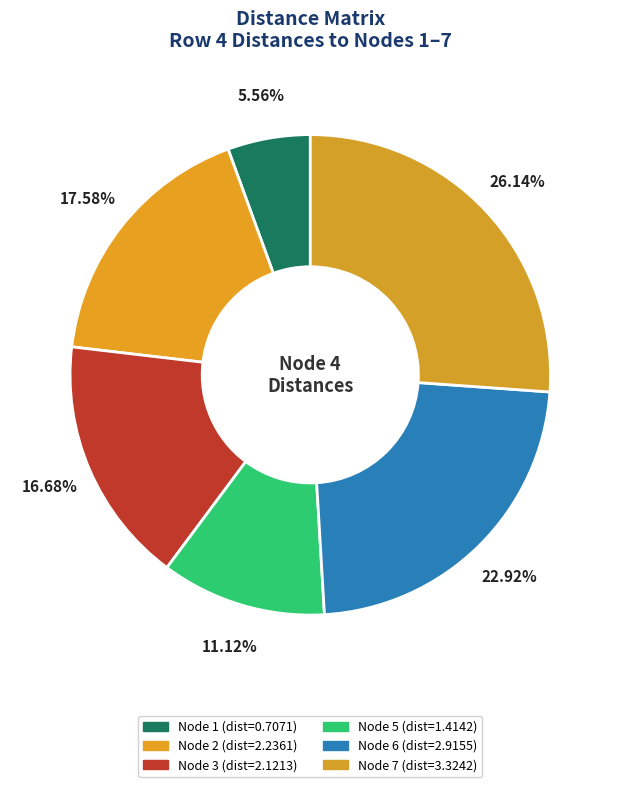

How many slices are in this pie chart?

6